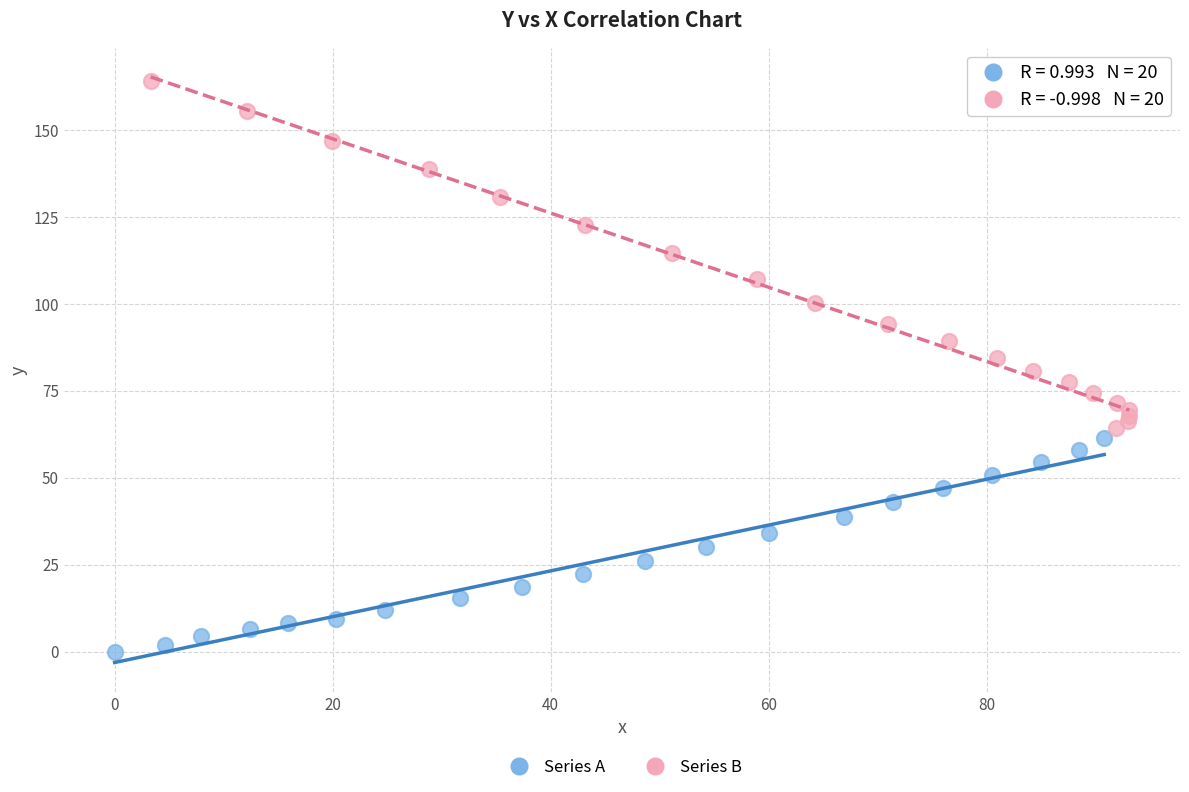

Which series contains the lowest Y value?

Series A